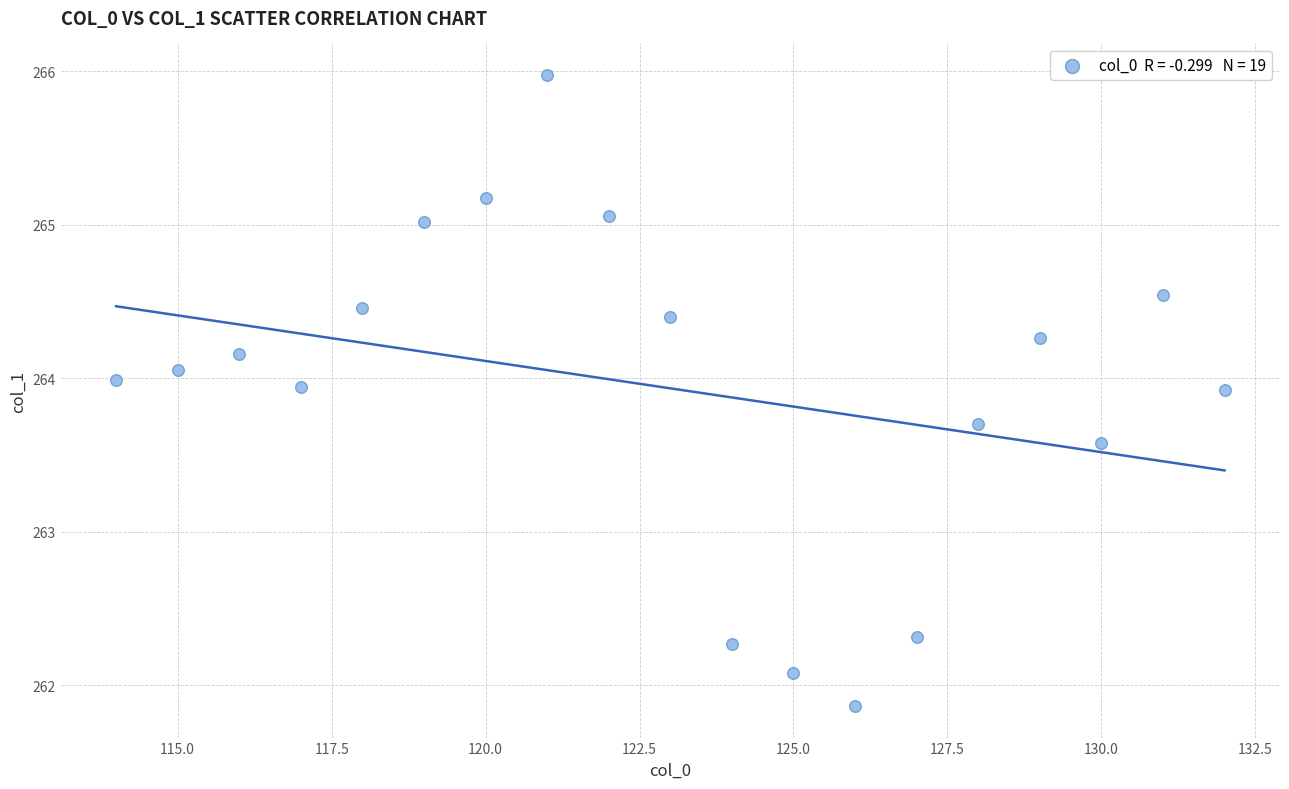

What Y value in the scatter plot is closest to 263?

263.6